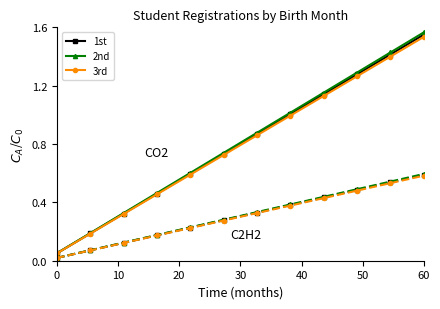

True or false: 3rd and 2nd cross at least once.

False